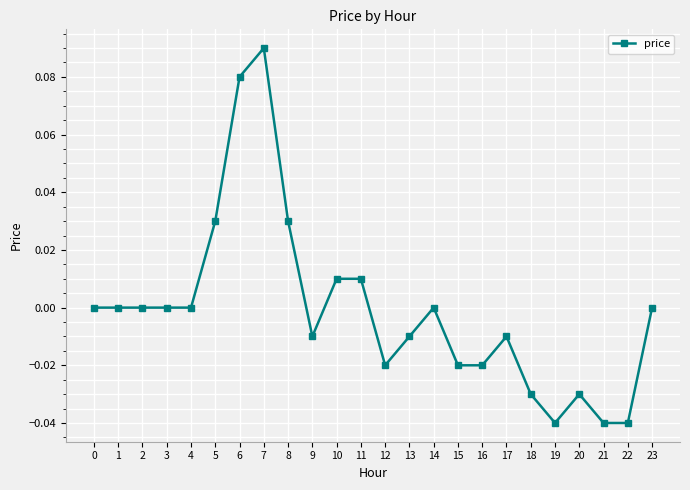

Does the chart display data point markers on the line(s)?

Yes